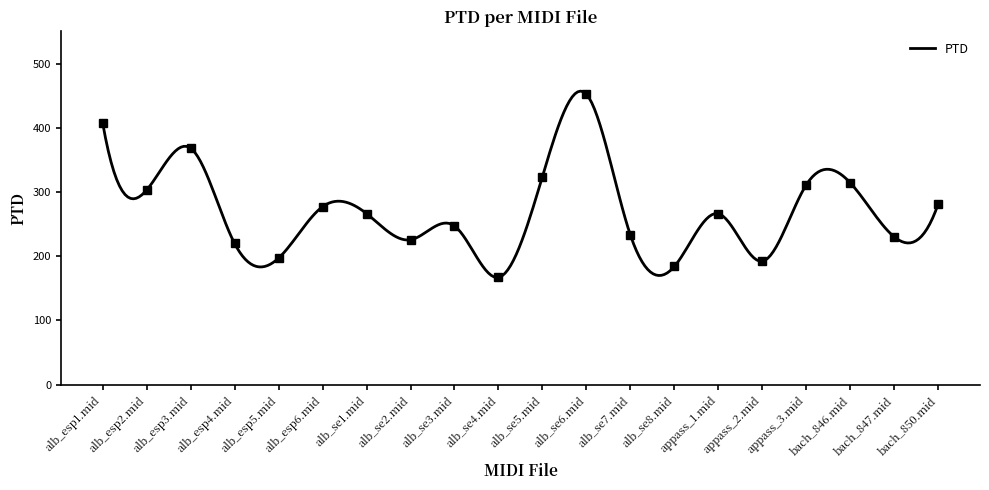

Approximately how many times larger is the value at alb_se2.mid compared to bach_846.mid?

0.7